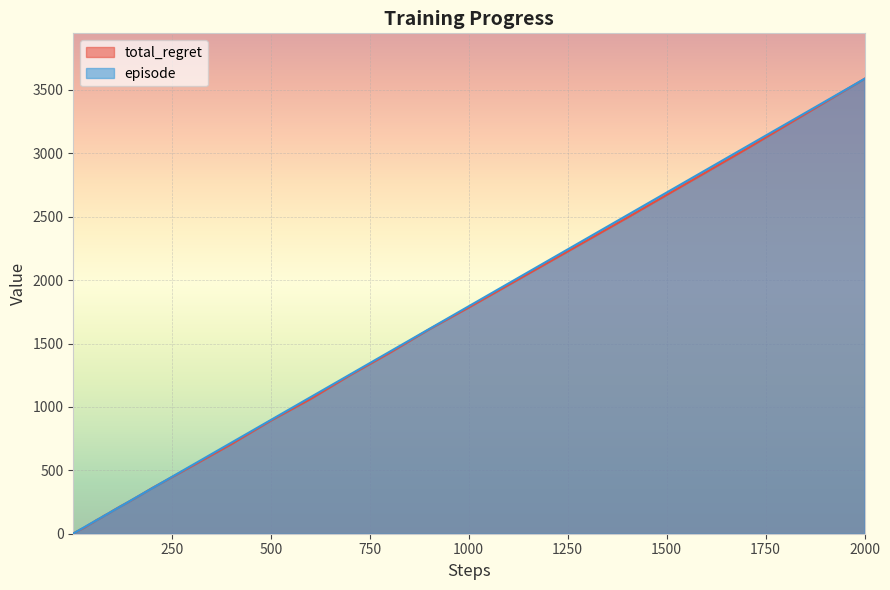

At which label does episode reach its peak?

2000